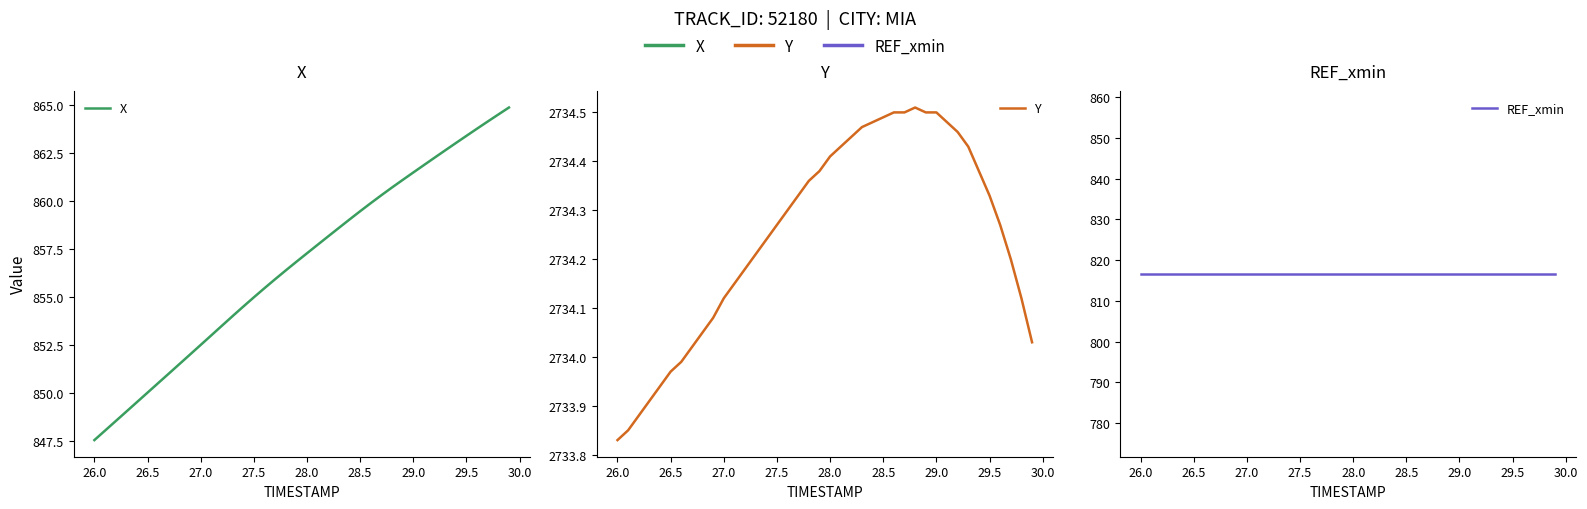

What is the minimum value shown in the chart?

816.6